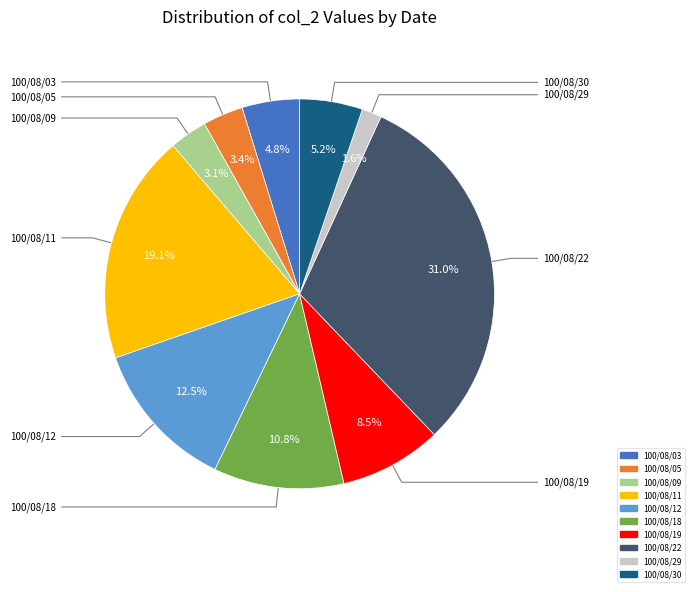

To the nearest percent, what is the combined percentage of 100/08/05 and 100/08/18?

14%